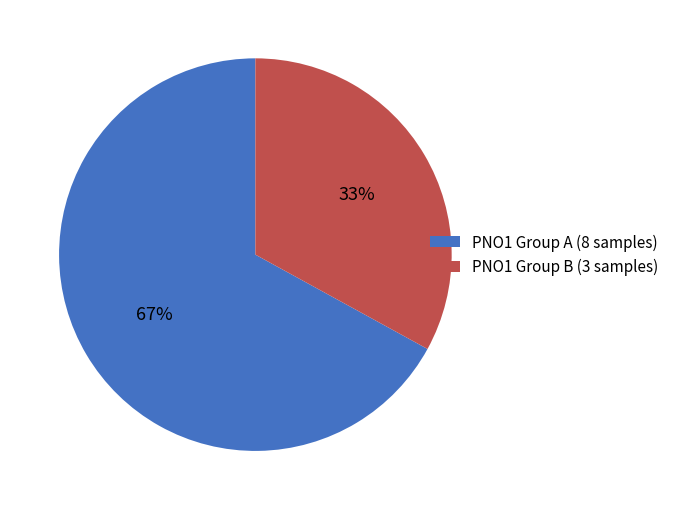

Is the sum of PNO1 Group A (8 samples) and PNO1 Group B (3 samples) greater than half?

Yes